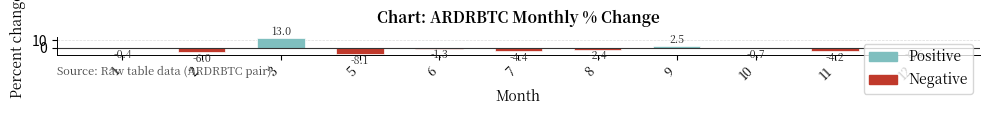

List the labels in order of value, largest first.

3, 9, 1, 12, 10, 6, 8, 11, 7, 2, 5